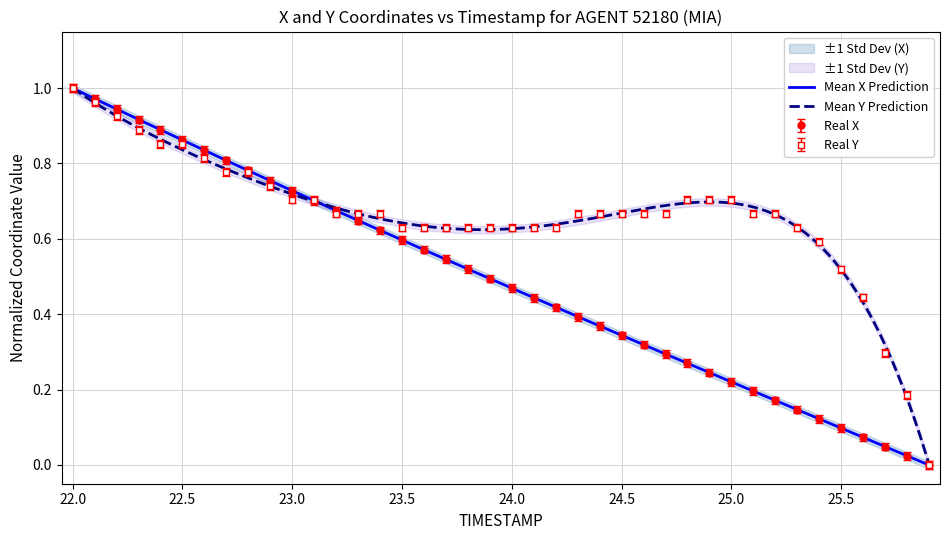

How many data points in X are above 0?

39